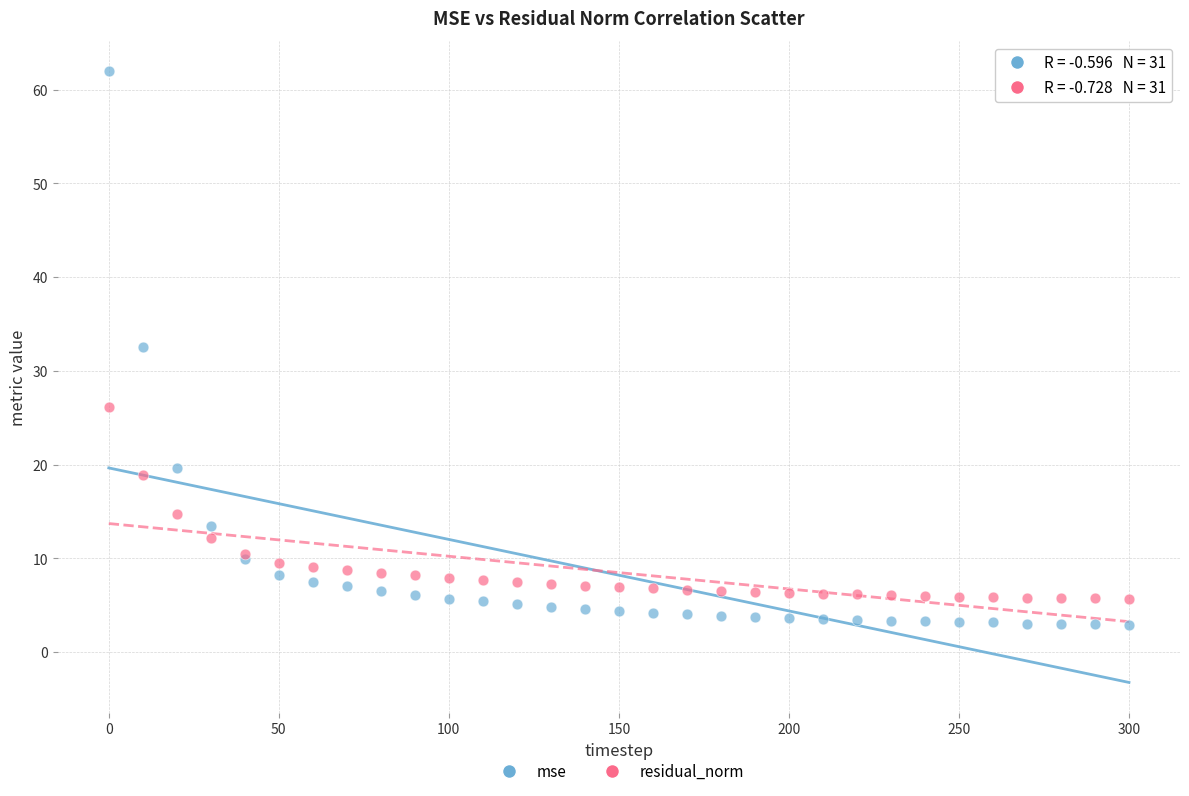

Which series contains the highest Y value?

mse